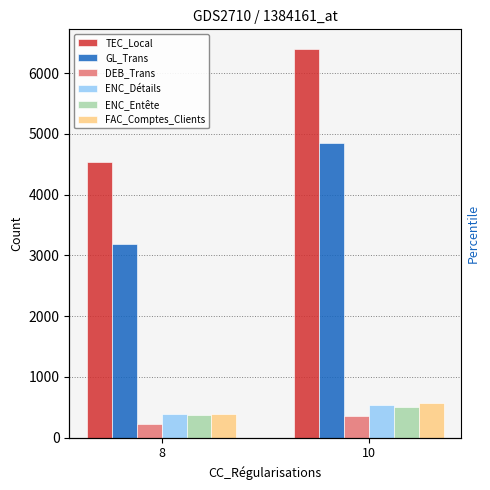

Reading right to left, what are all the values shown in this chart?

TEC_Local: 10=6400	8=4532
GL_Trans: 10=4843	8=3189
DEB_Trans: 10=360	8=229
ENC_Détails: 10=537	8=393
ENC_Entête: 10=512	8=369
FAC_Comptes_Clients: 10=565	8=388